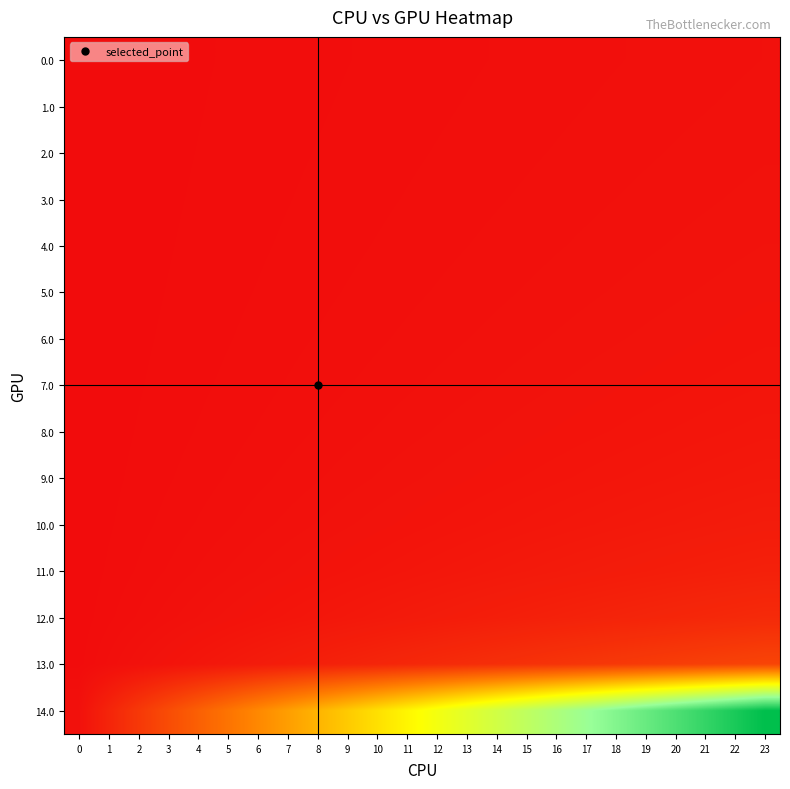

At which category is the sum across all series the highest?

23